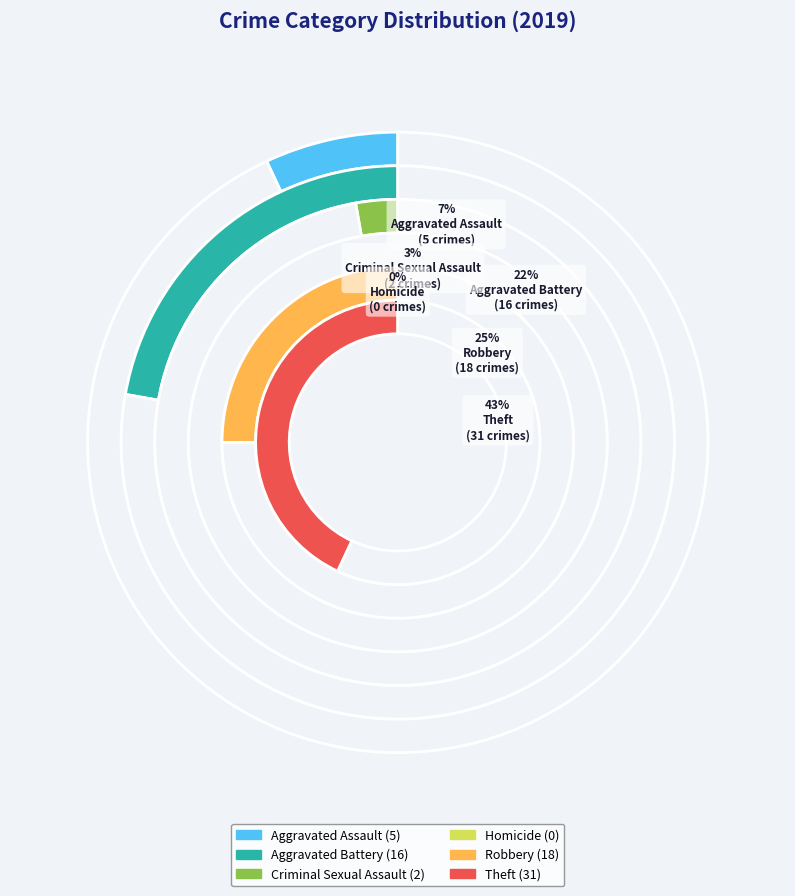

What is the change in value from Homicide to Robbery?

+18